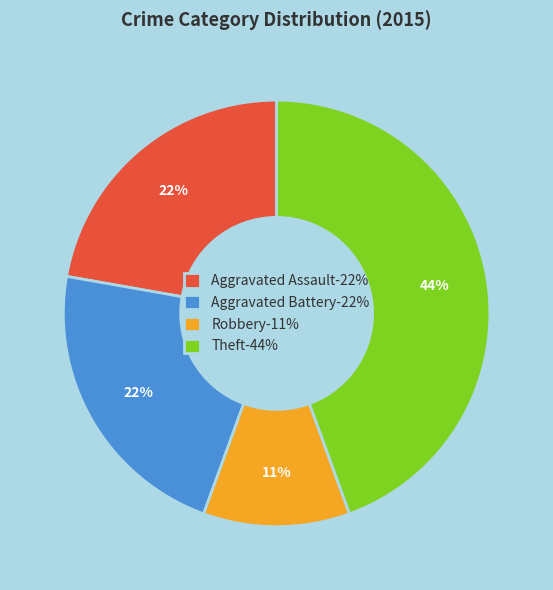

What is the largest slice in the pie chart?

Theft-44%